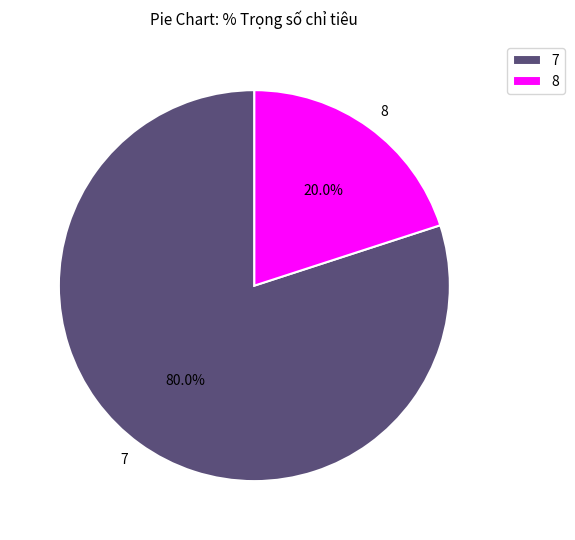

What percentage is the 8 slice, to the nearest percent?

20%